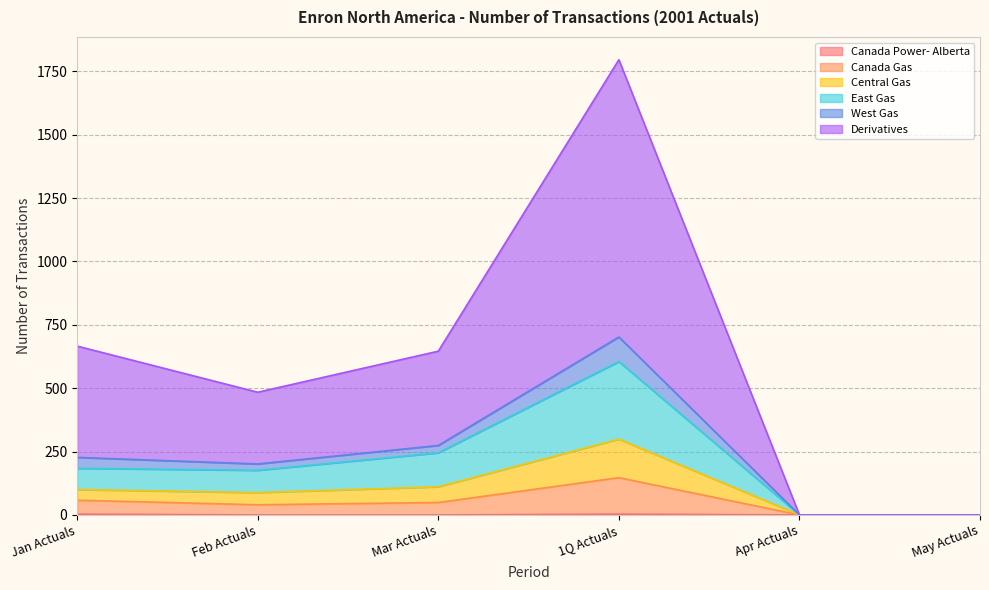

At which category is the sum across all series the highest?

1Q Actuals